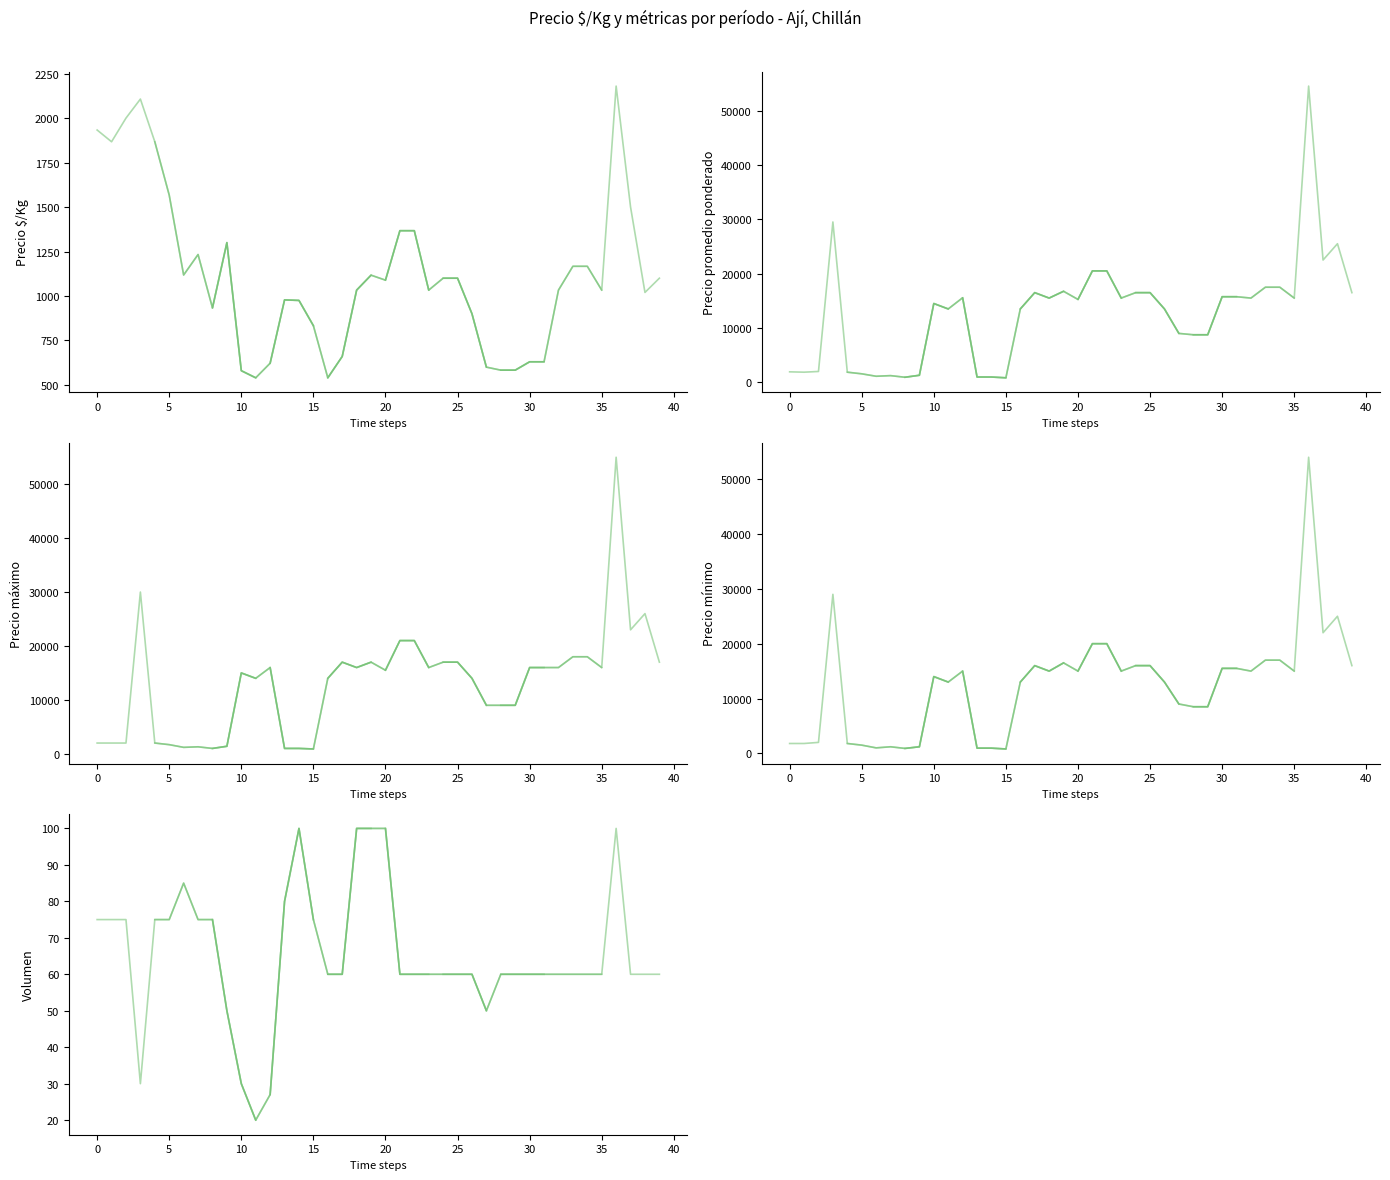

True or false: Precio máximo and Volumen cross at least once.

False